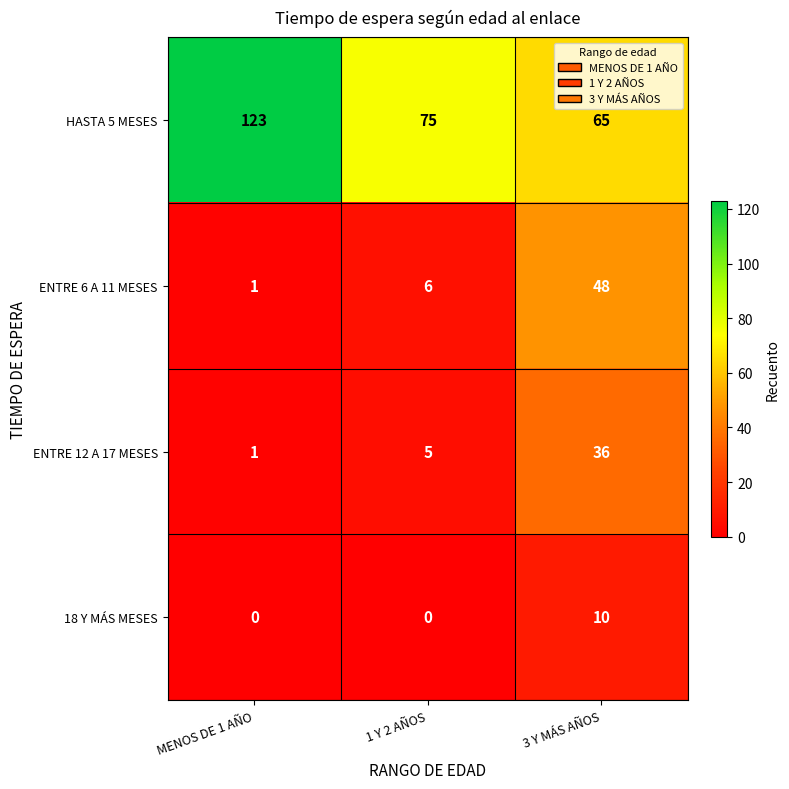

How many ENTRE 12 A 17 MESES values are between 1 and 36?

3